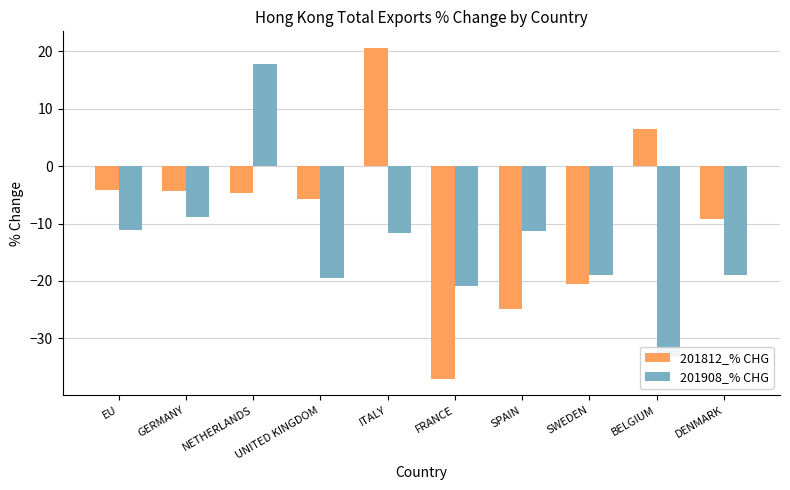

At which category is the sum across all series the highest?

NETHERLANDS